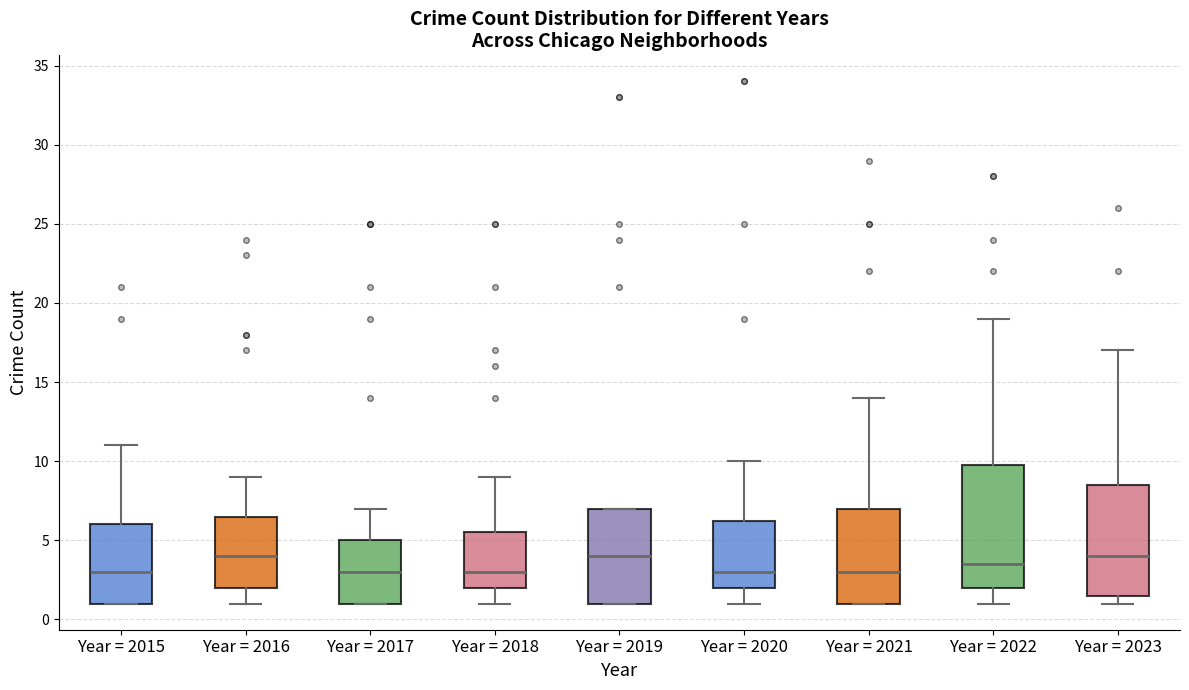

Where is the lower edge of the box for Year = 2021 on the y-axis? The values are not printed on the chart, so give them approximately, as read against the axis.

1.0